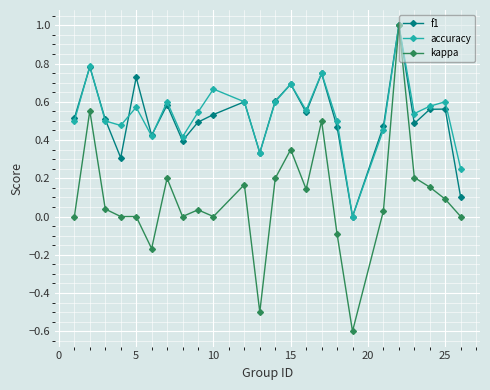

What is the smallest value displayed?

-0.6